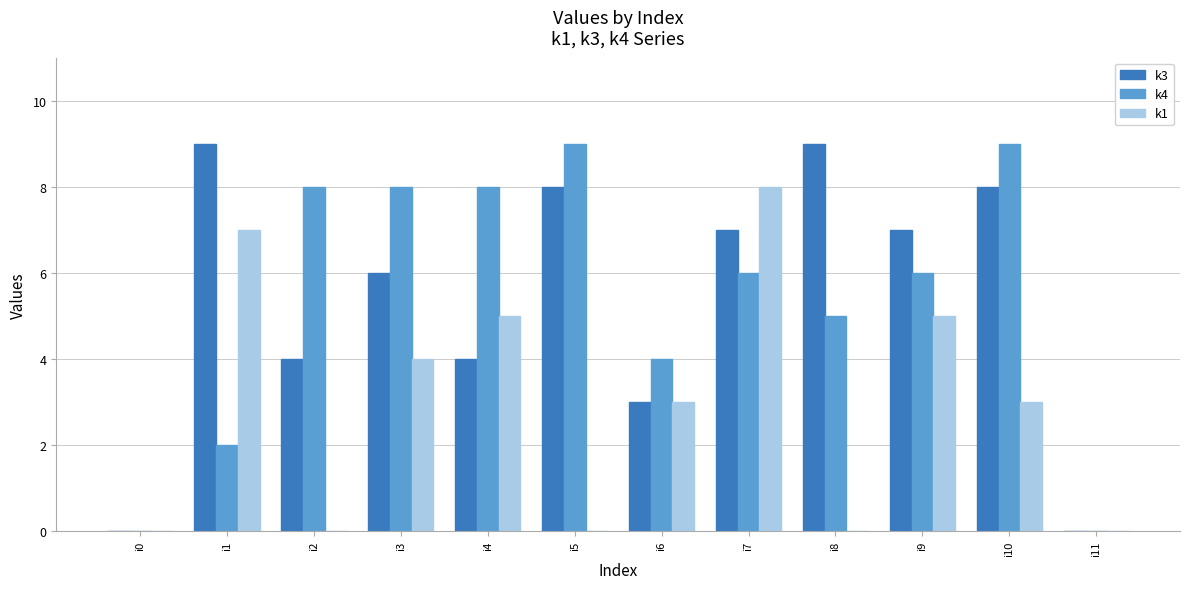

The k4 series shows 2 at i7. True or false?

False